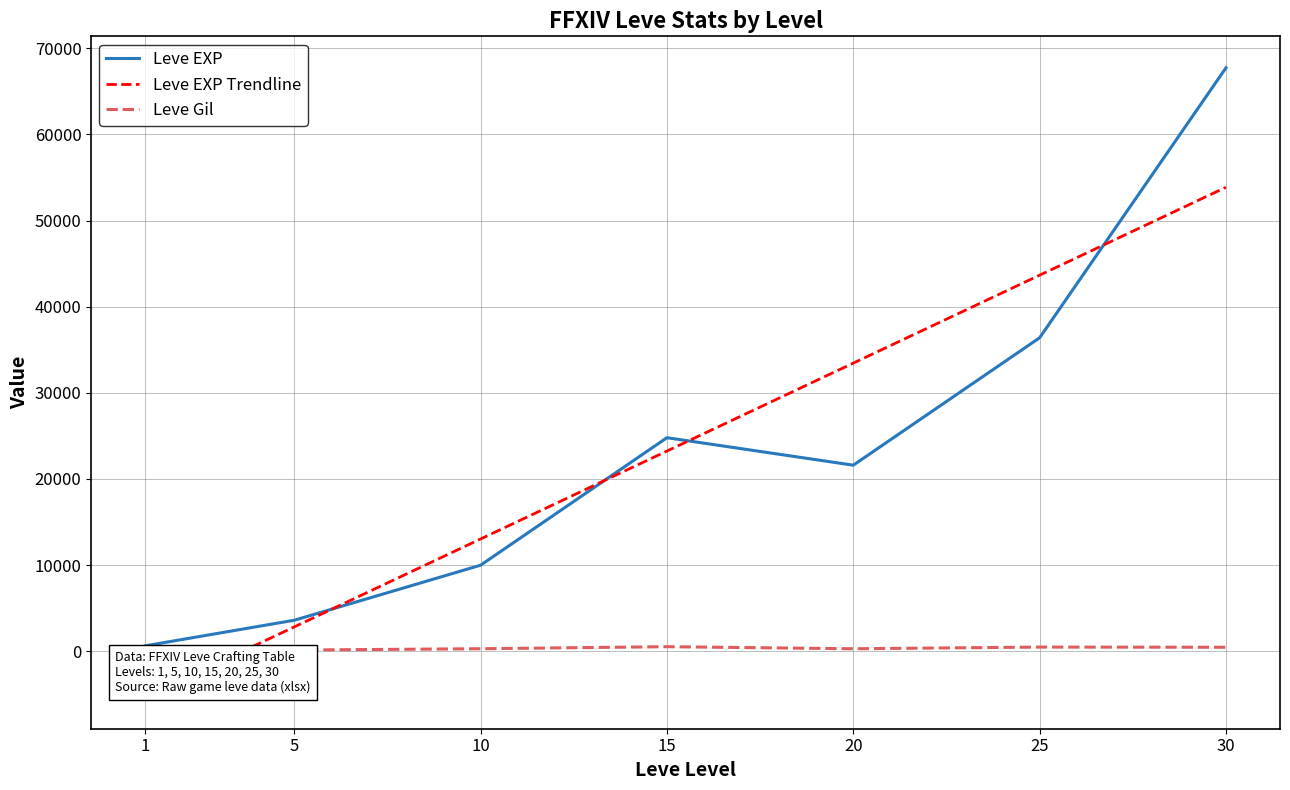

Rank the categories by Leve EXP value from highest to lowest.

30, 25, 15, 20, 10, 5, 1